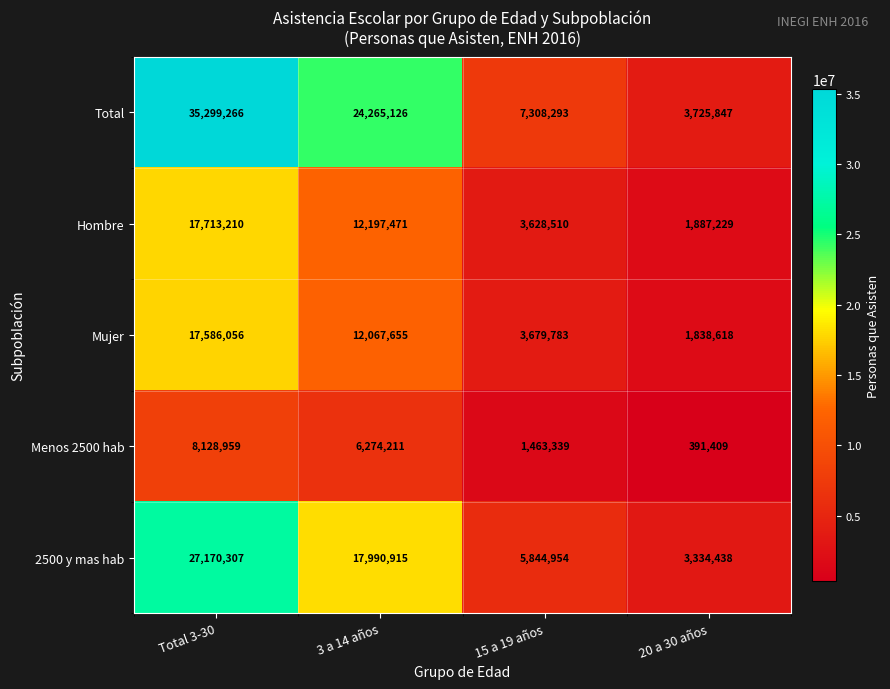

At which category is the sum across all series the highest?

Total 3-30